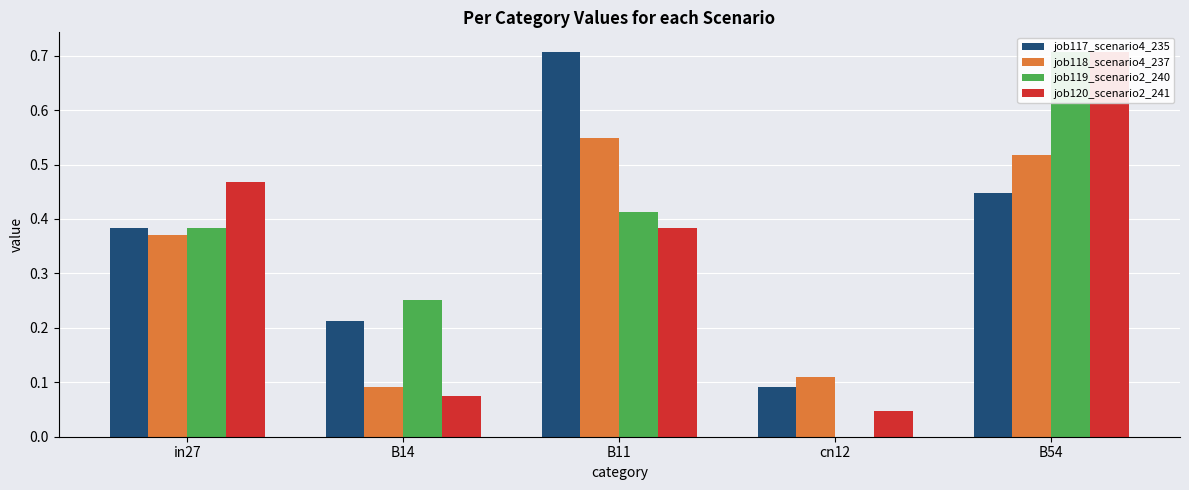

What is the label of the 3rd bar from the left?

B11